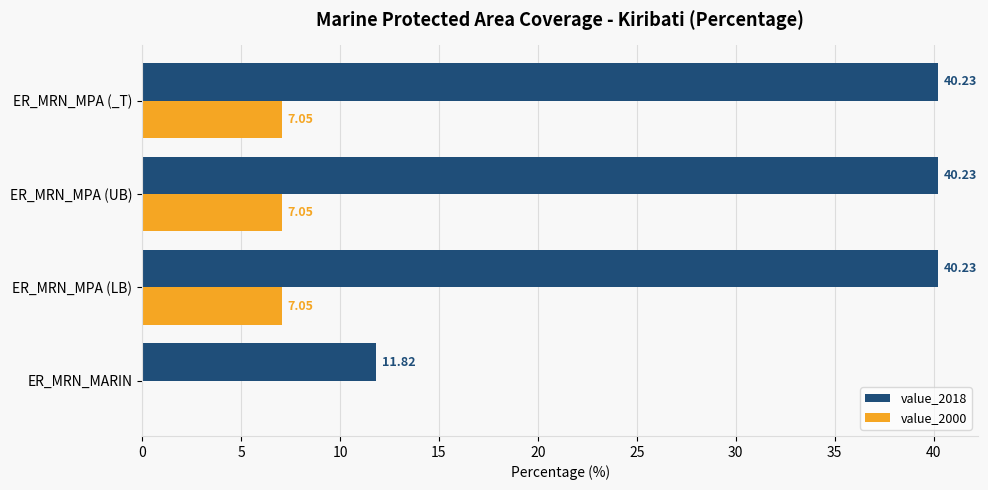

What is the total value across all series at ER_MRN_MPA (UB)?

47.3